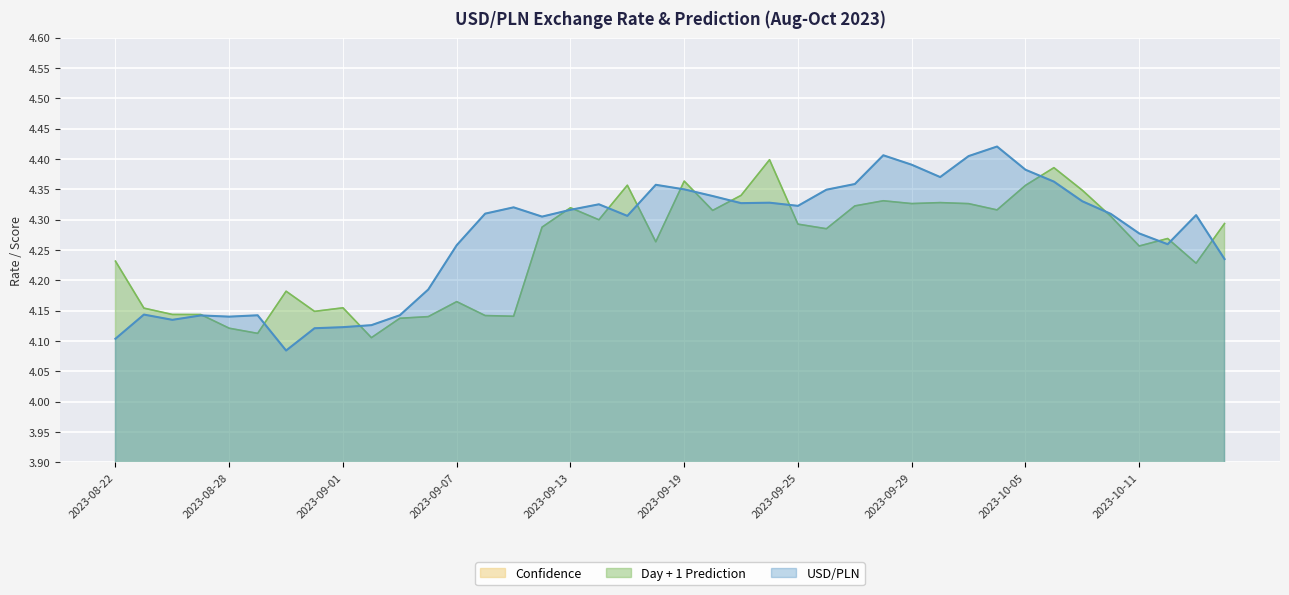

What is the maximum value for USD/PLN?

4.4